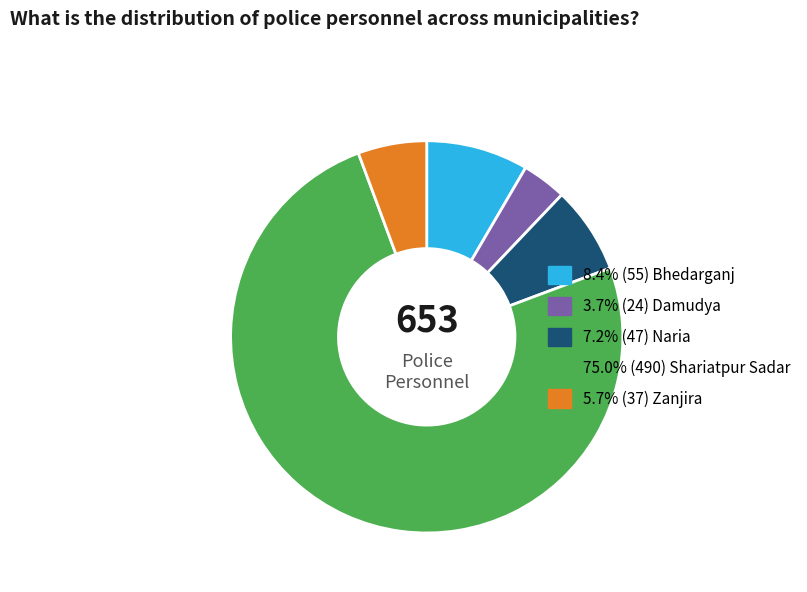

Does any single category account for the majority?

Yes